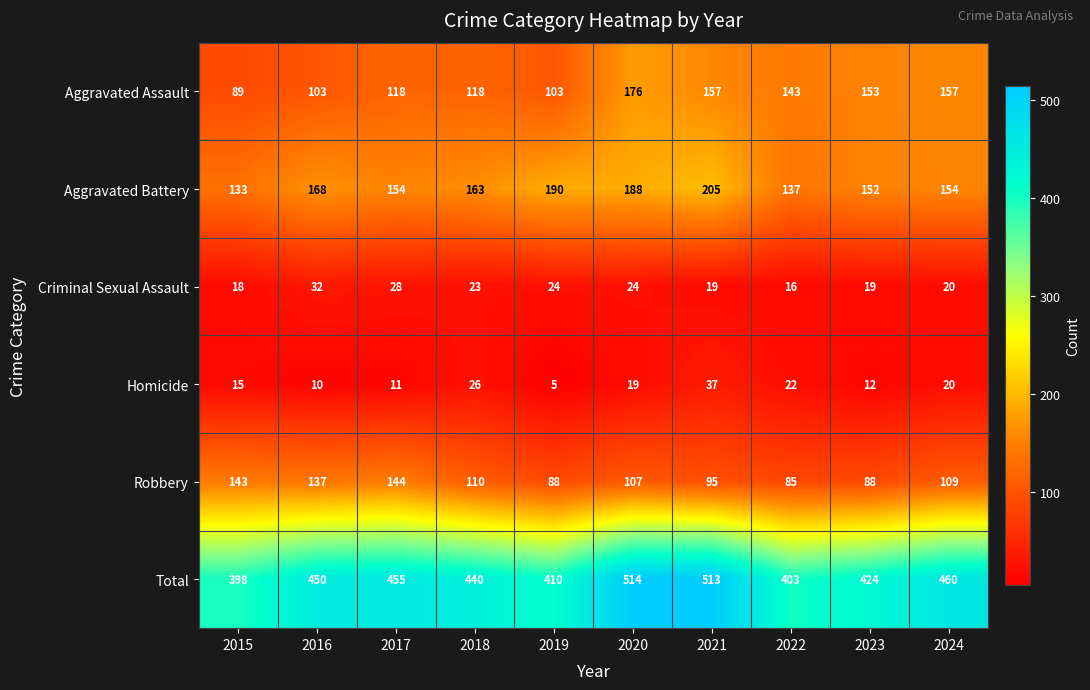

True or false: Robbery has a value of 43 at 2020.

False